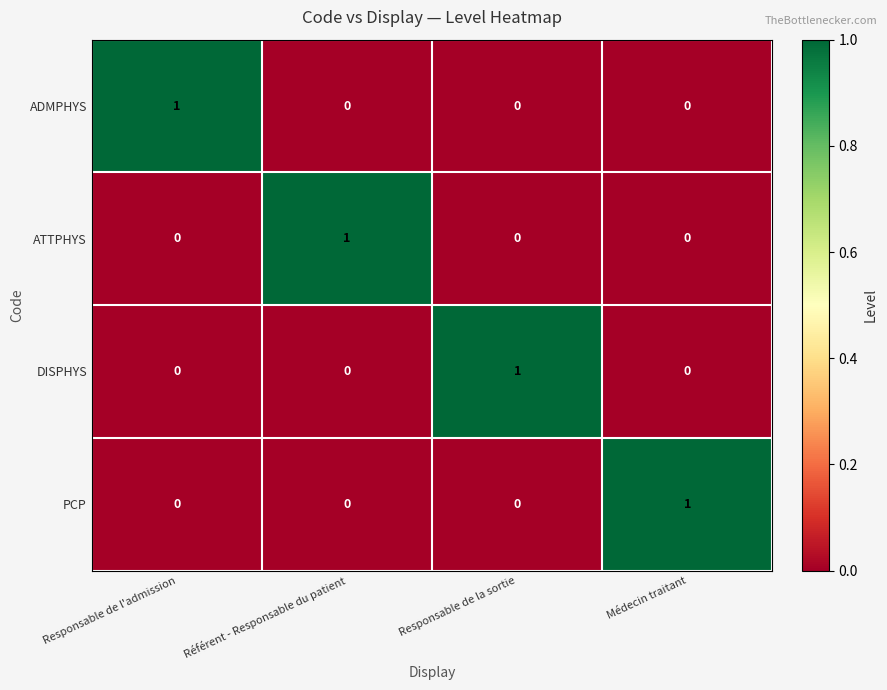

Count the ADMPHYS values in the range 0 to 1.

4